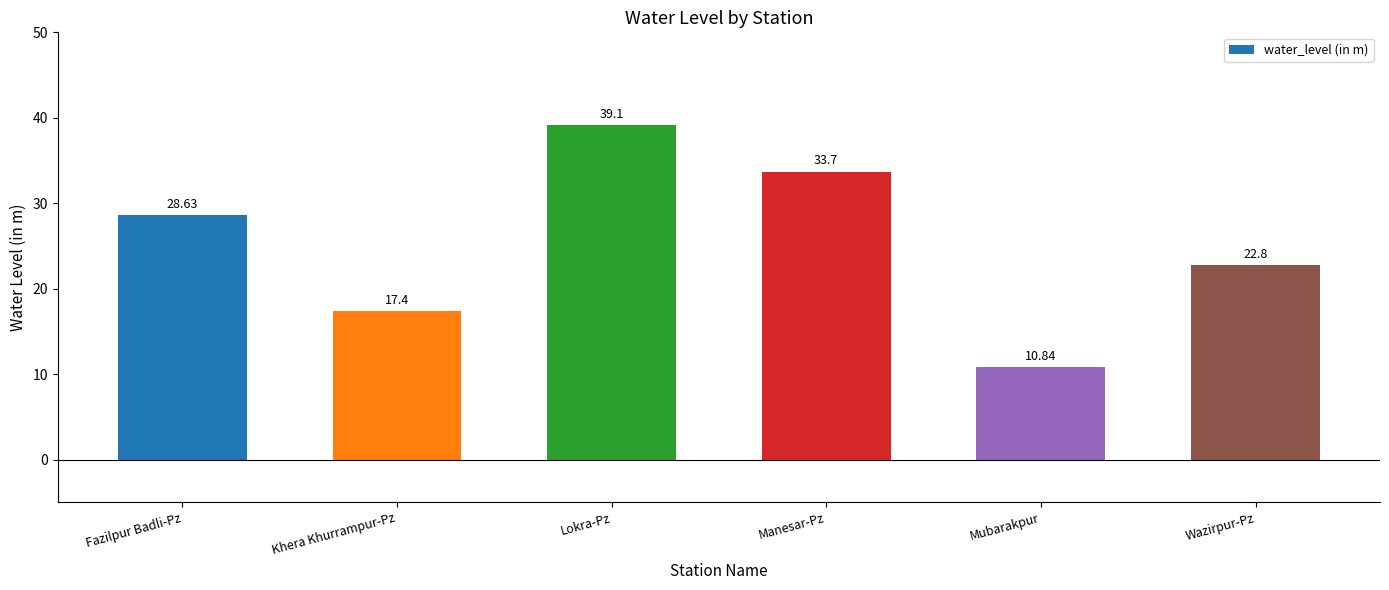

At which category does the chart reach its minimum across all series?

Mubarakpur